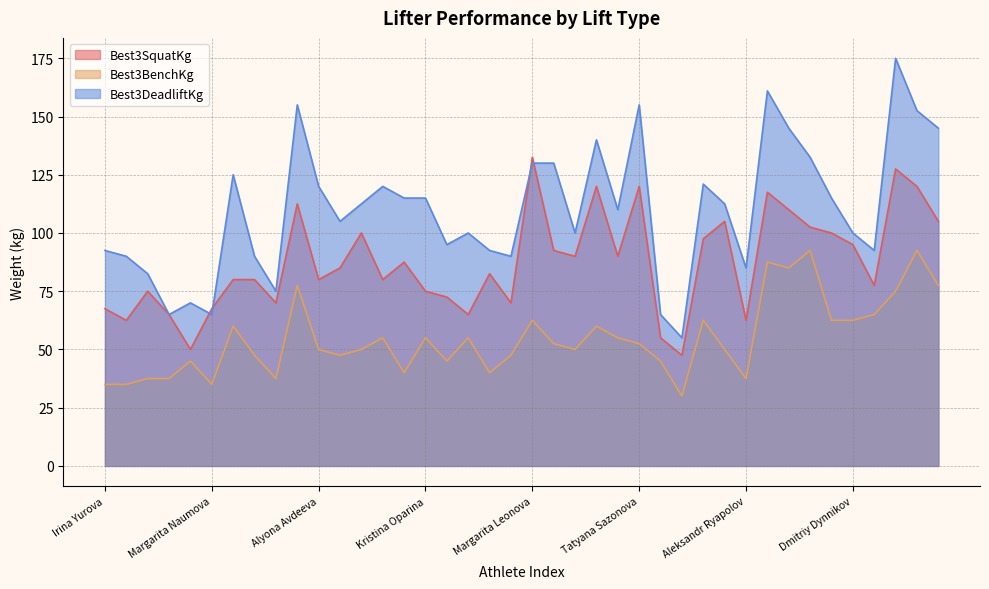

What is the difference between the Best3BenchKg values at Oleg Ishaev and Mariya Kupriyanova?

17.5